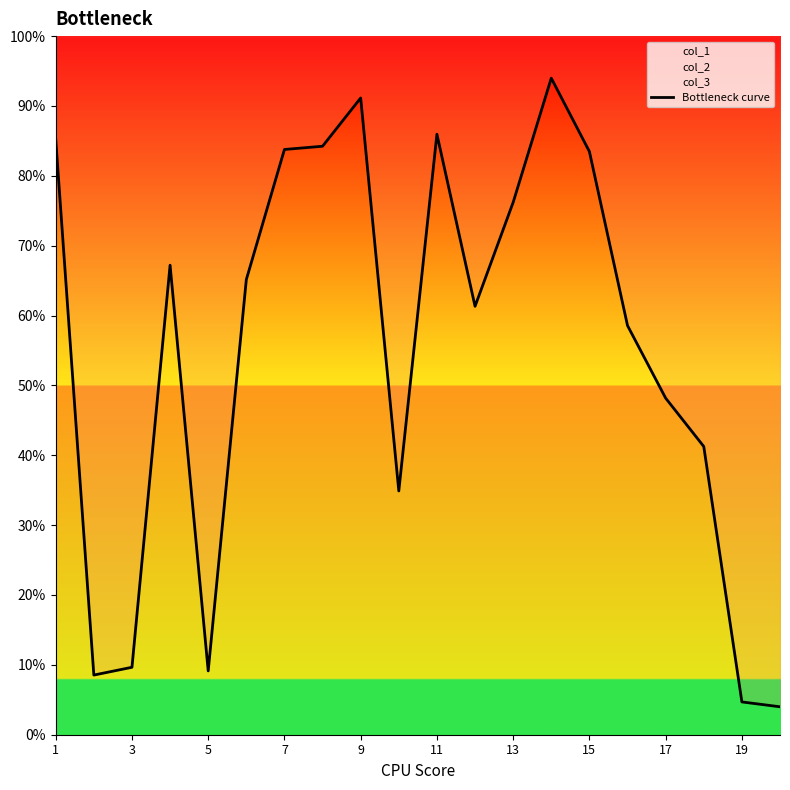

What is the difference between the second highest and minimum values?

0.9